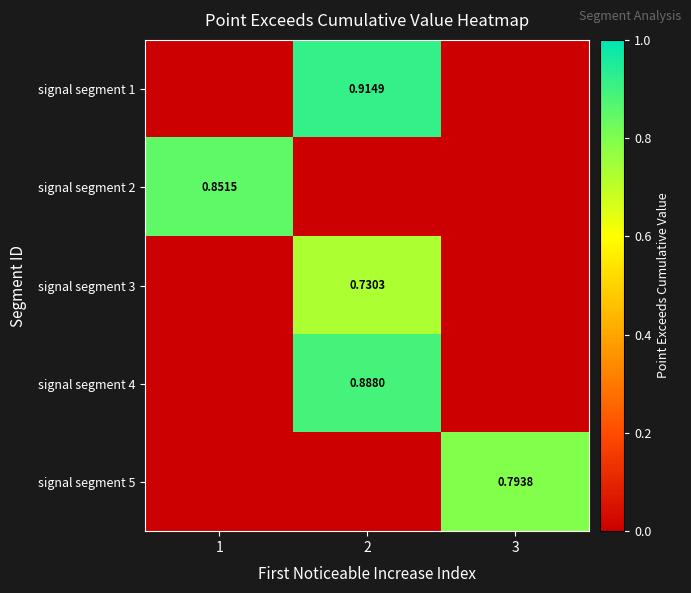

How many distinct data groups are displayed?

5